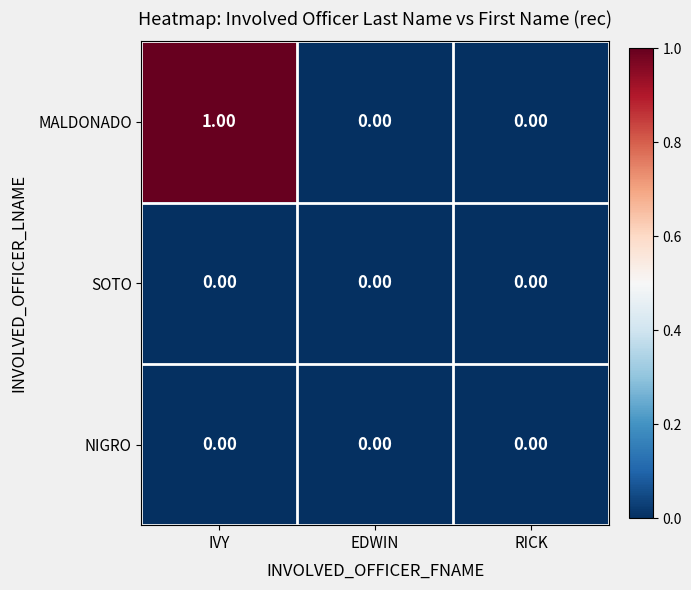

Which series has the largest range (max minus min)?

MALDONADO